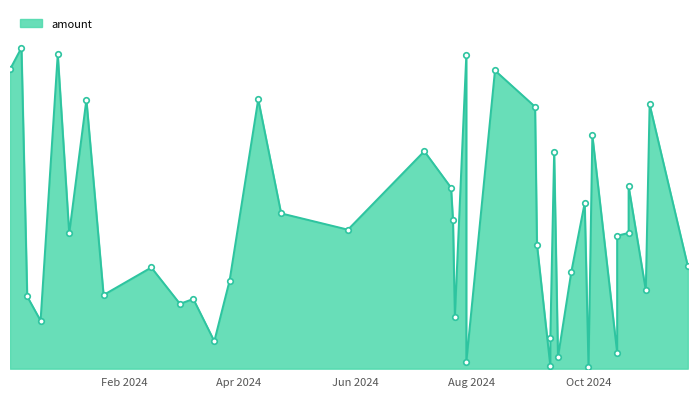

True or false: there are more than 2 points higher than both neighbors.

True